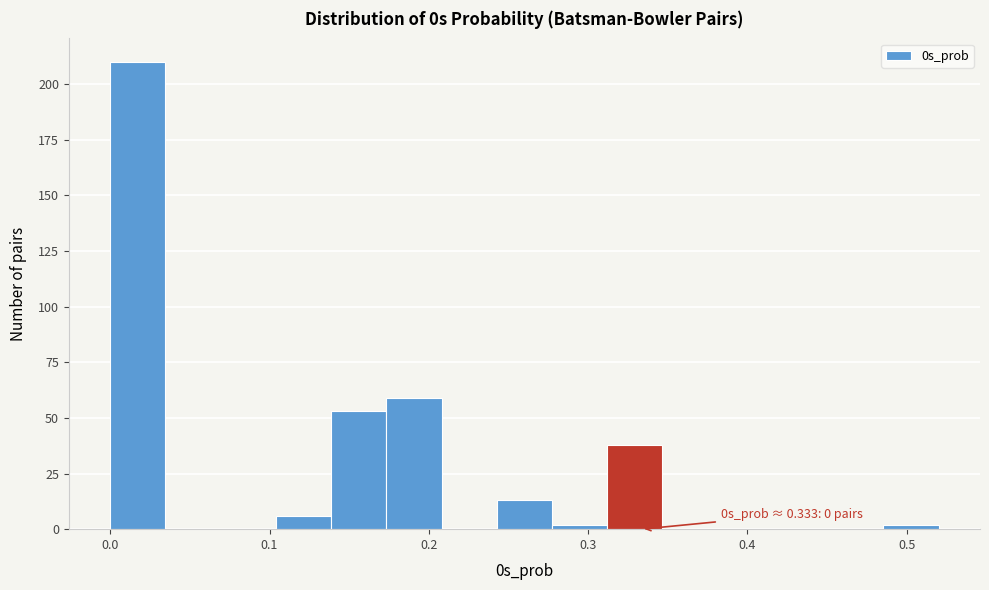

Read against the x-axis, roughly where is the centre of the tallest bar?

0.02